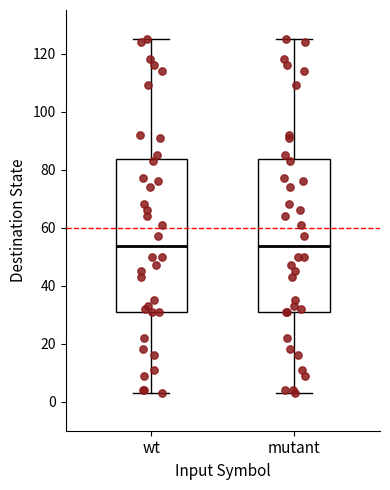

Where does the median line of the box for wt sit on the y-axis? The values are not printed on the chart, so give them approximately, as read against the axis.

54